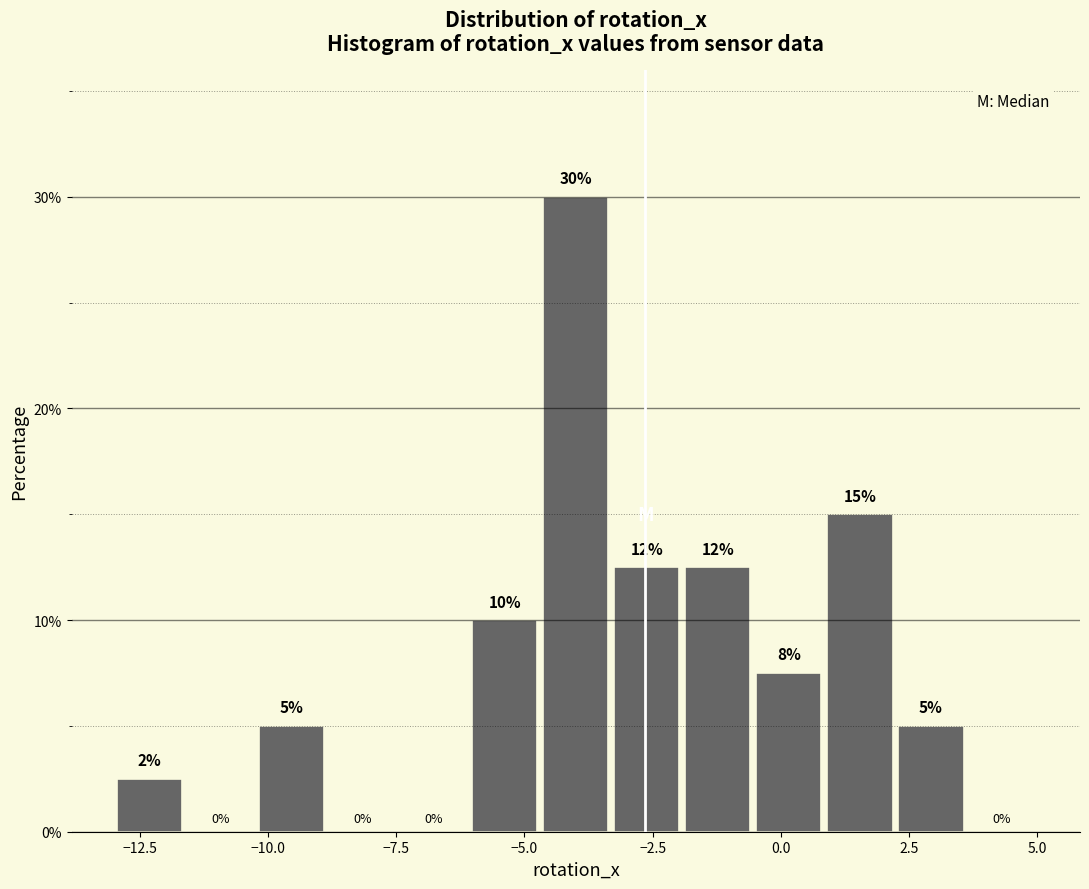

Around what value on the x-axis is the tallest bar? Give the approximate position of its centre, as read against the axis.

-4.0